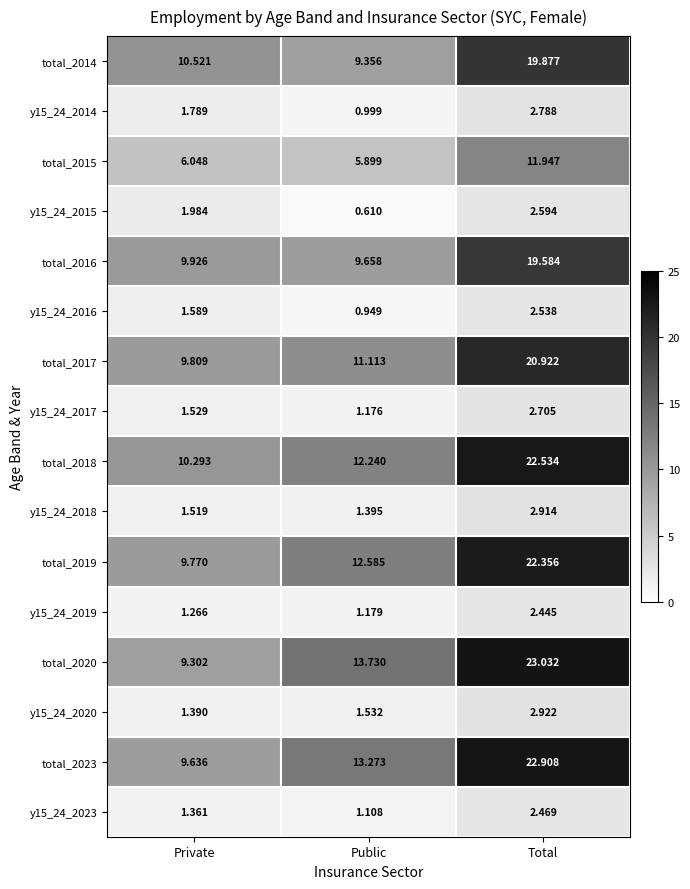

List the labels in order of total_2015 value, largest first.

Total, Private, Public